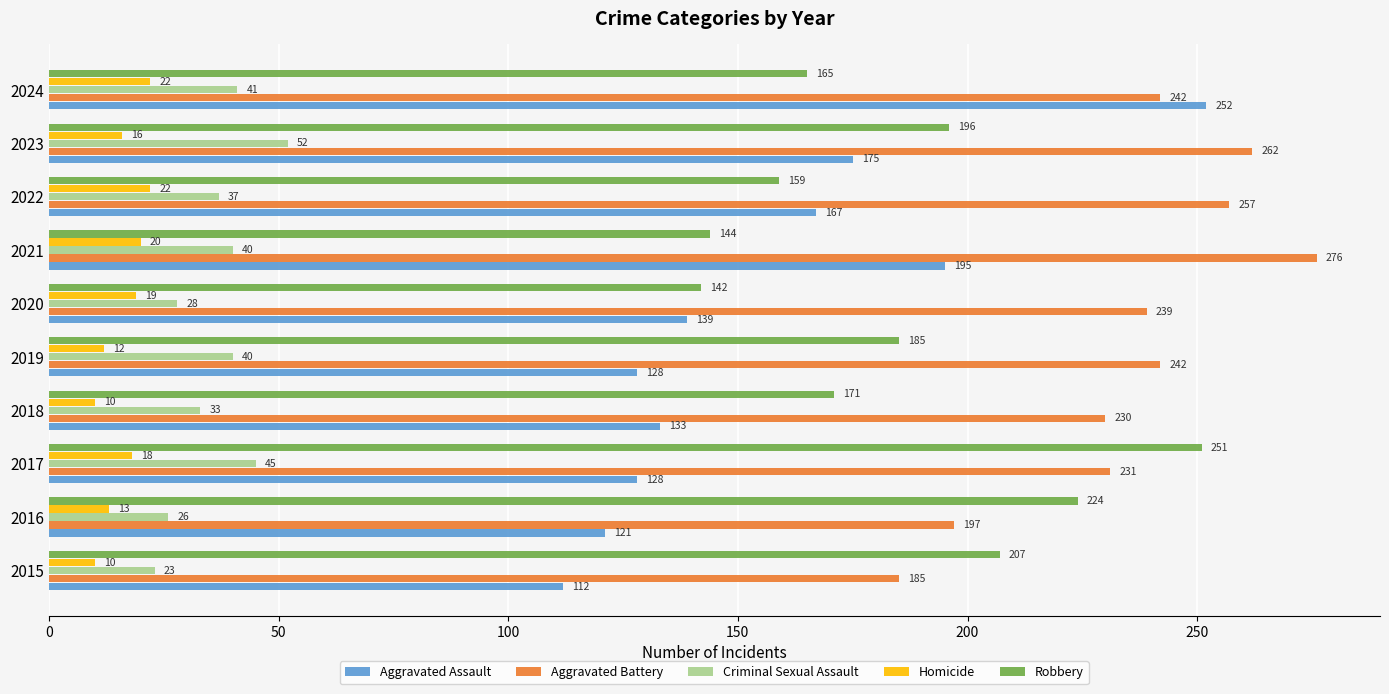

Which category has the highest value in the Criminal Sexual Assault series?

2023